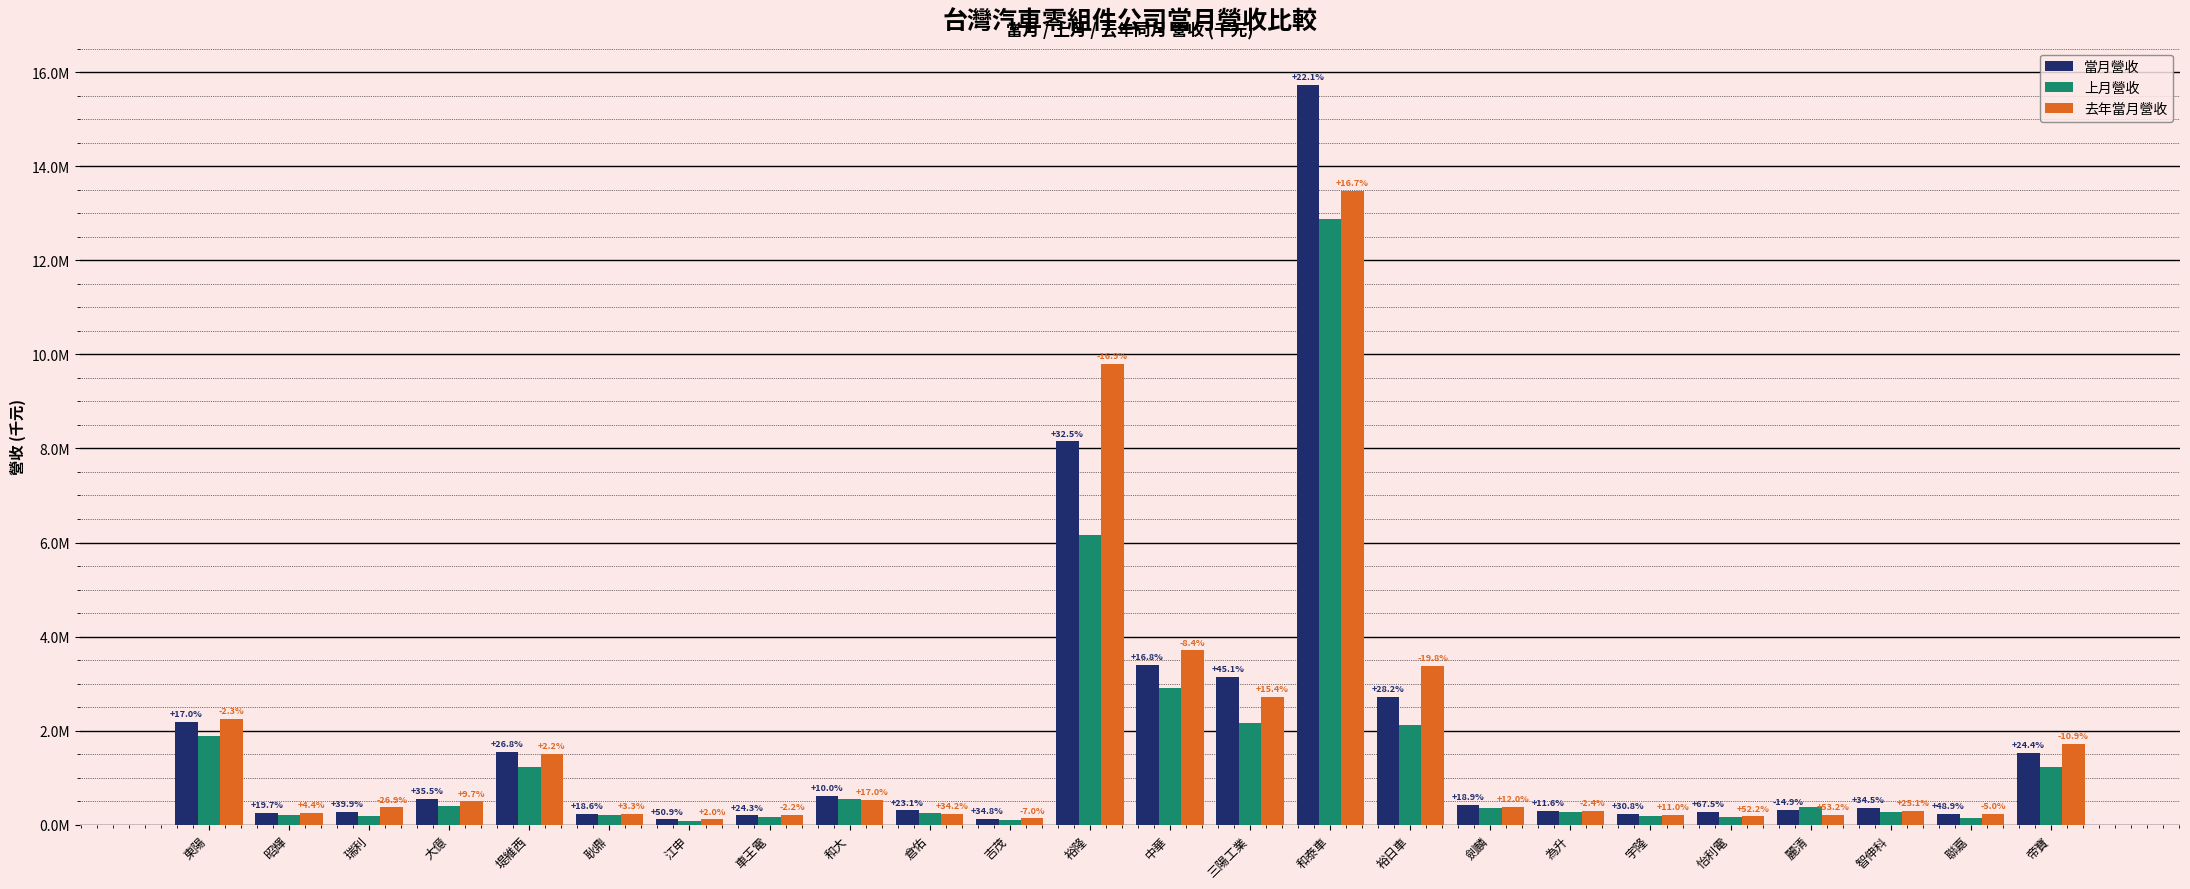

Rank the series by their maximum value, from lowest to highest.

上月營收, 去年當月營收, 當月營收